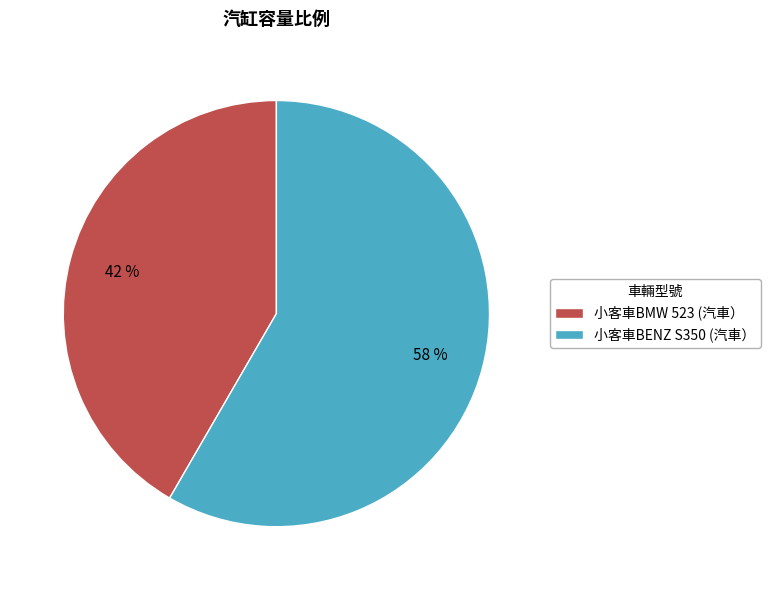

To the nearest percent, what is the average slice percentage?

50%